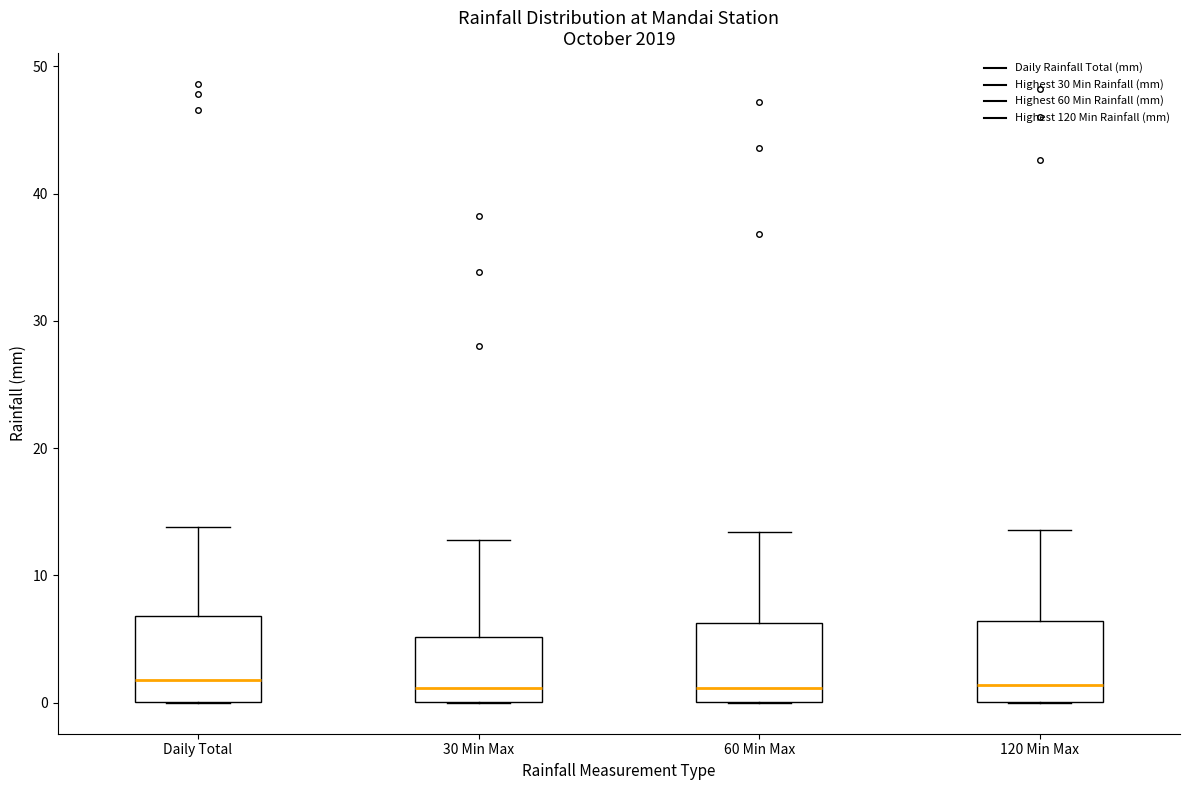

Reading left to right, read every box against the y-axis: the position of its median line, the range the box covers, and the ends of its whiskers. The values are not printed on the chart, so give them approximately, as read against the axis.

Daily Total: median 2, box 0 to 7, whiskers 0 to 14
30 Min Max: median 1, box 0 to 5, whiskers 0 to 13
60 Min Max: median 1, box 0 to 6, whiskers 0 to 13
120 Min Max: median 1, box 0 to 6, whiskers 0 to 14